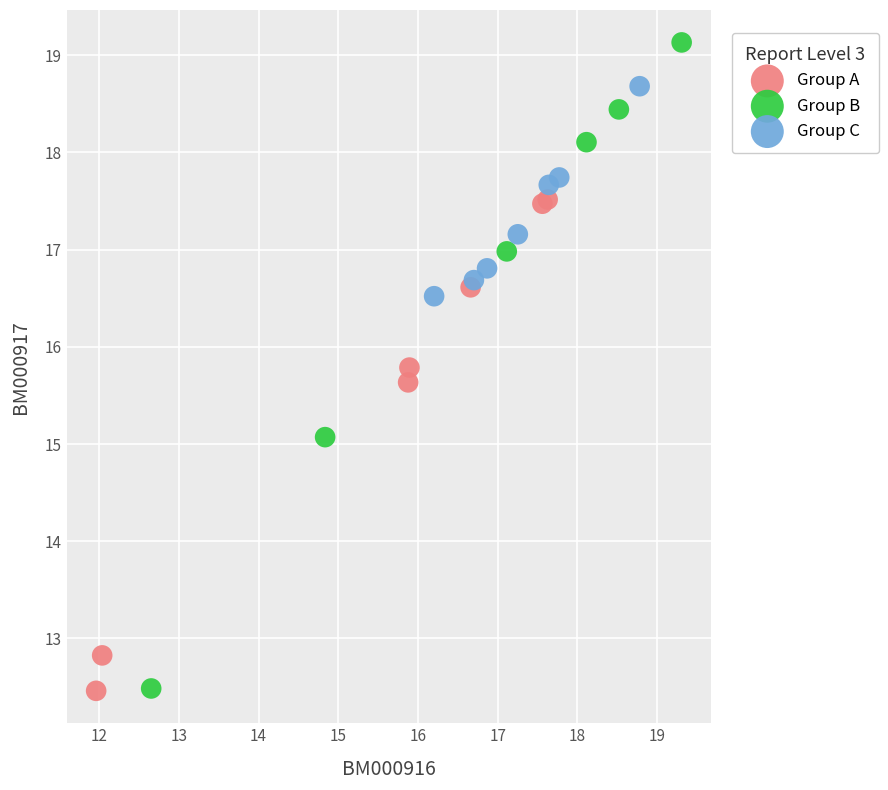

Which series has the widest spread of Y values?

Group B